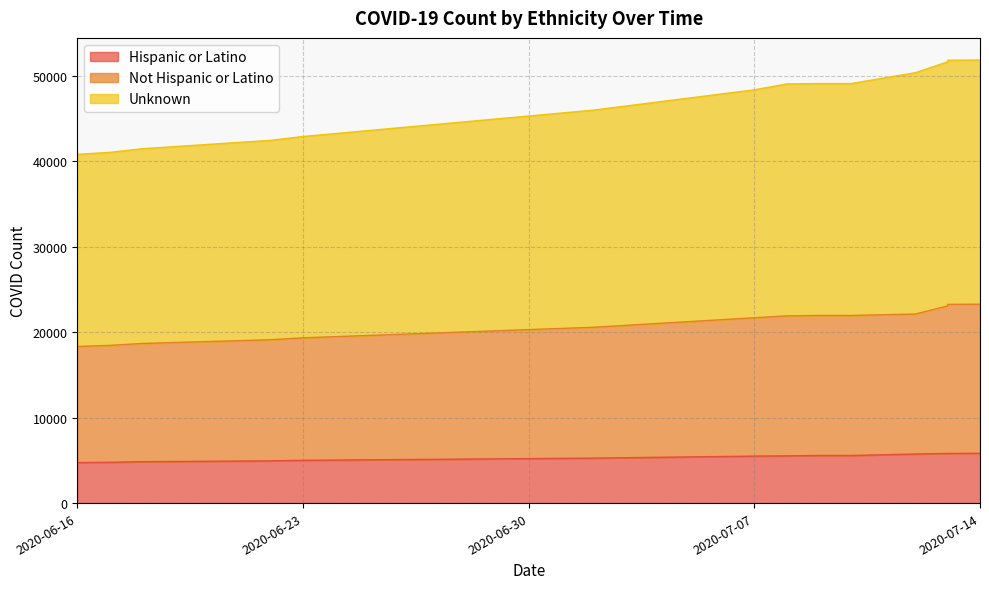

Is the value of Hispanic or Latino at 2020-07-07 greater than the value of Not Hispanic or Latino at 2020-07-08?

No